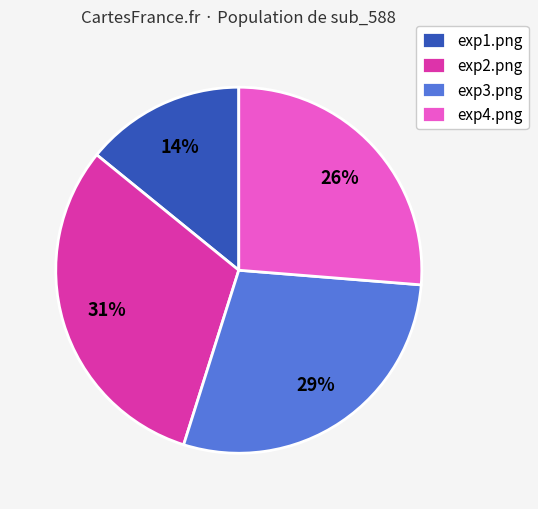

Which has a higher value, exp4.png or exp1.png?

exp4.png